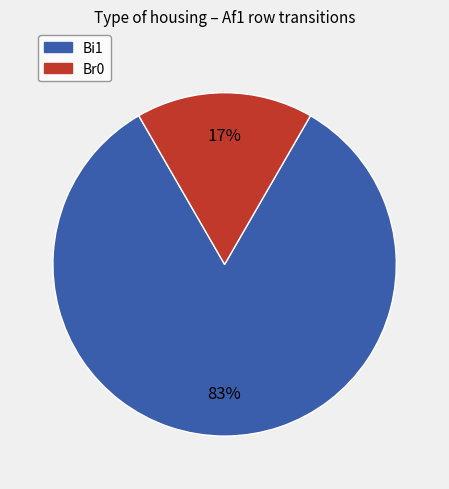

Does any single category account for the majority?

Yes